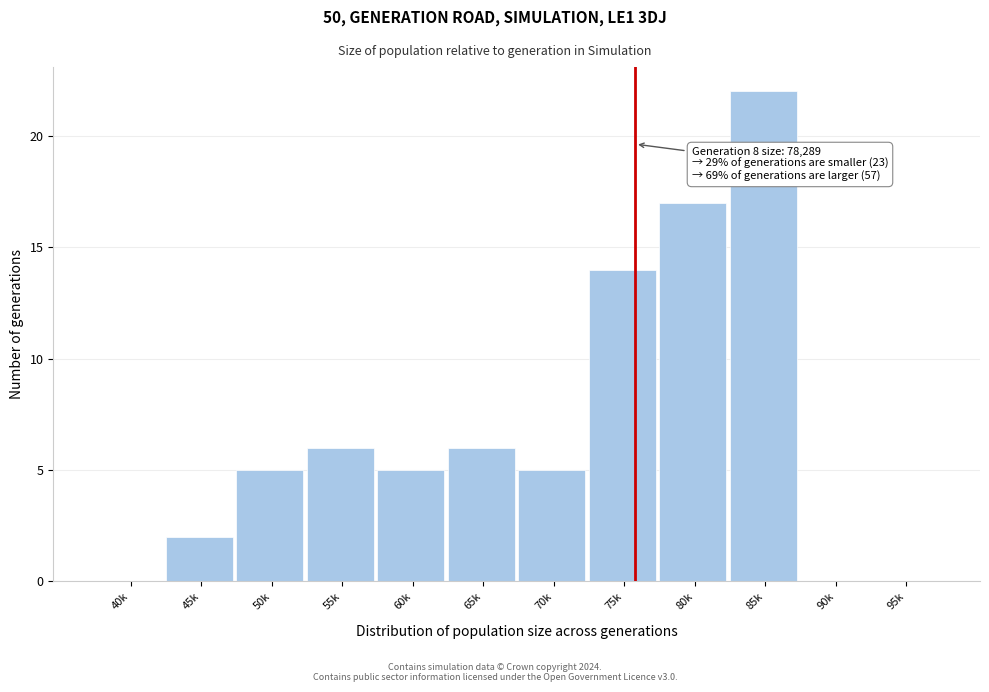

Reading left to right, transcribe all the data shown in this chart.

40k=0	45k=2	50k=5	55k=6	60k=5	65k=6	70k=5	75k=14	80k=17	85k=22	90k=0	95k=0